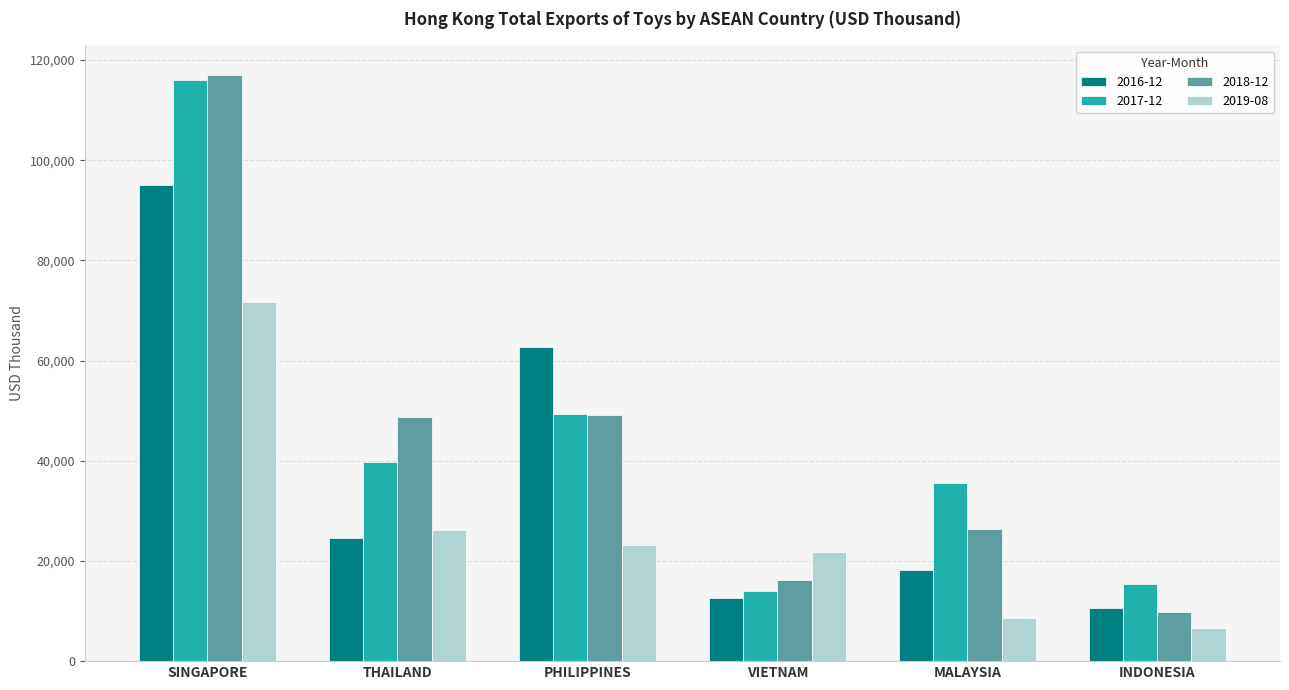

Rank the series at THAILAND from highest to lowest value.

2018-12, 2017-12, 2019-08, 2016-12